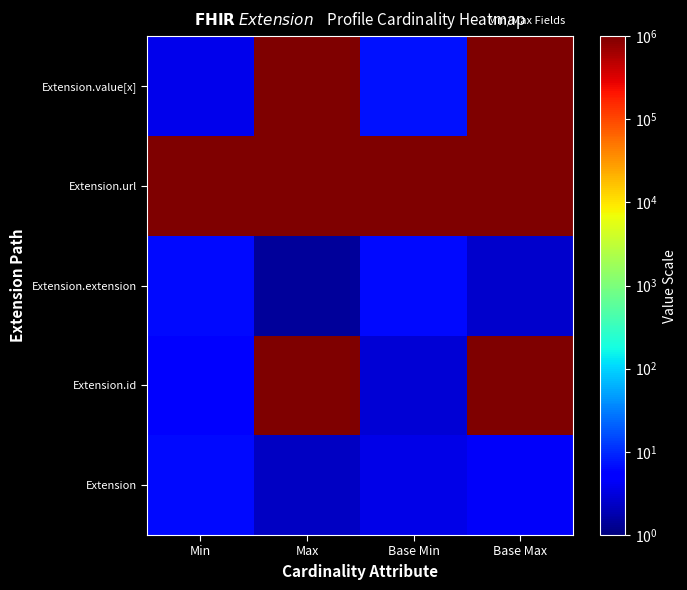

At how many categories does at least one series exceed 1026634?

3